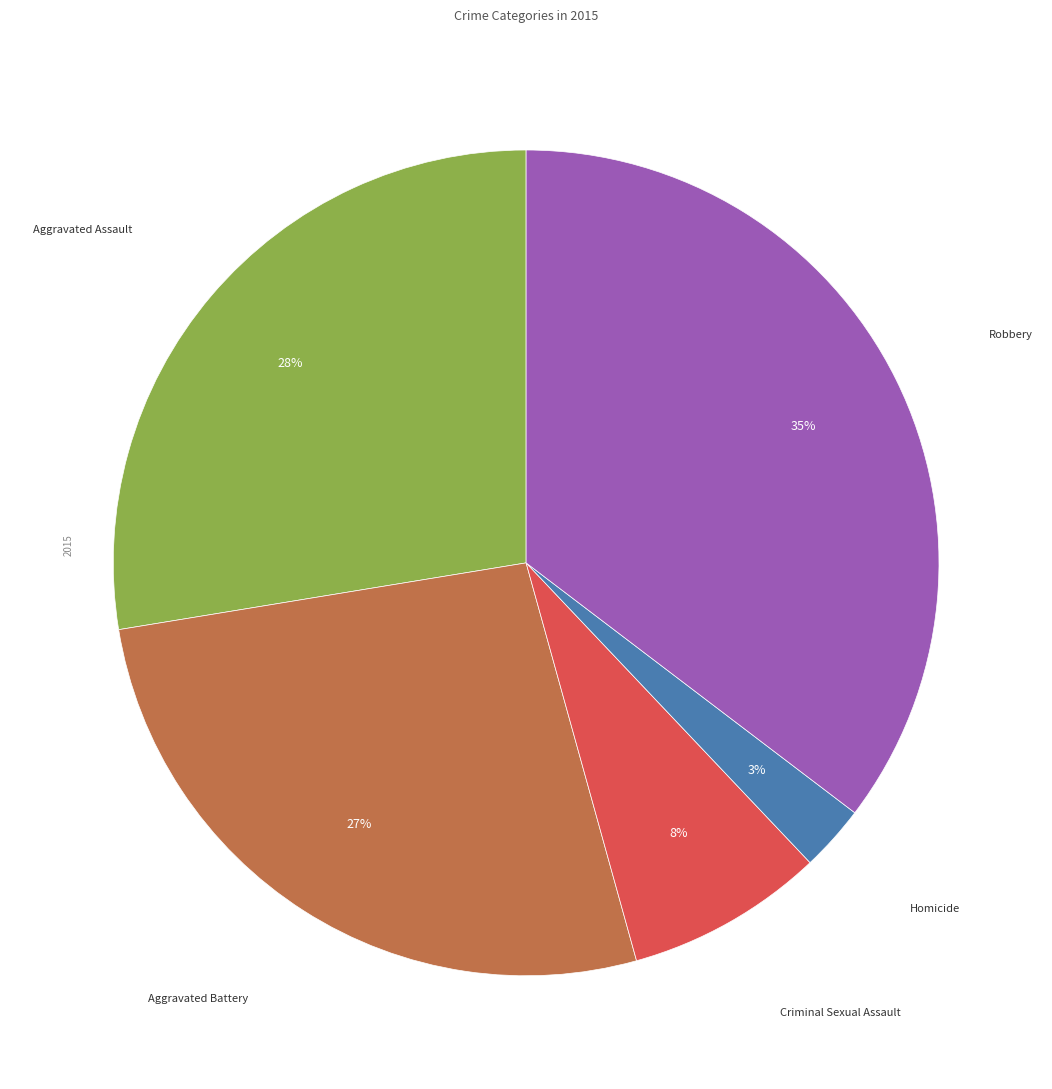

Is the sum of Homicide and Criminal Sexual Assault greater than half?

No